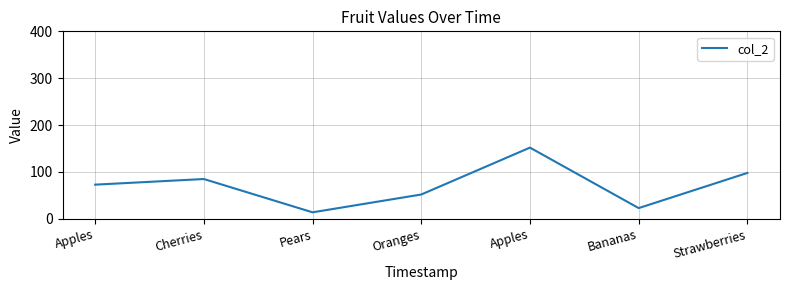

Does the chart display data point markers on the line(s)?

No